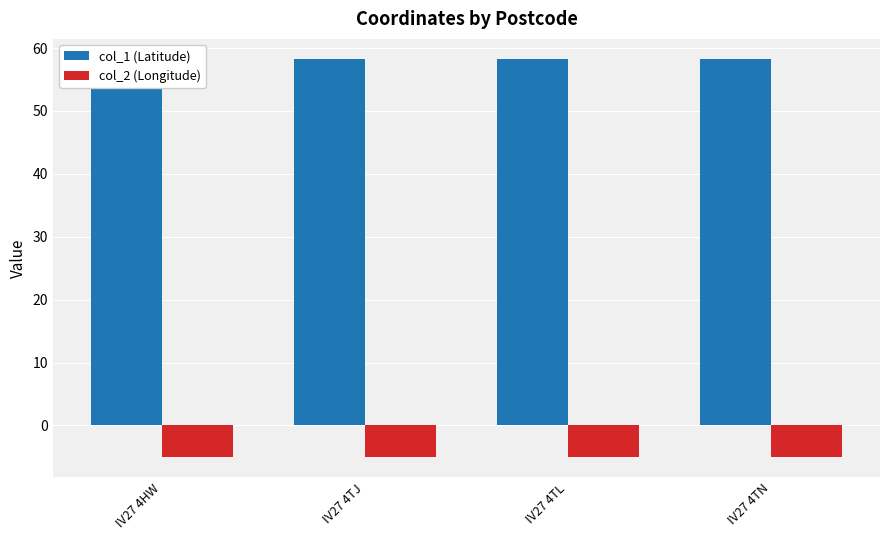

The value of col_1 (Latitude) at IV27 4TN is 58.3. True or false?

True